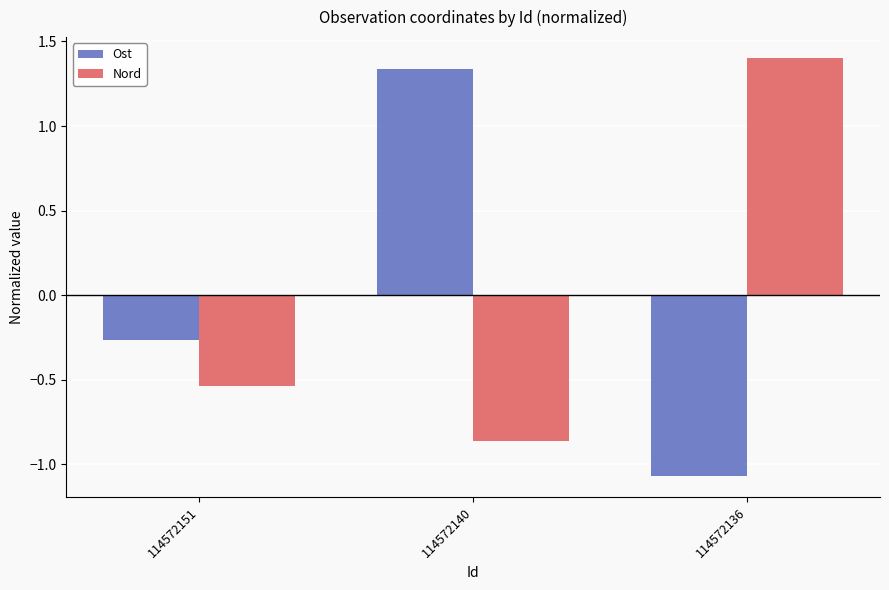

What is the difference between the second highest and minimum values in the Nord series?

0.3